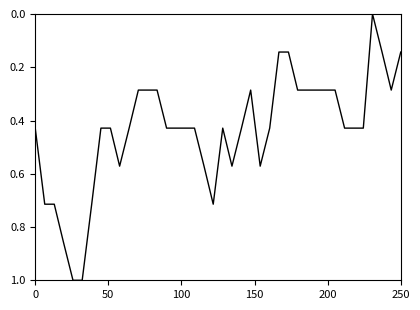

What is the greatest value displayed?

1.0